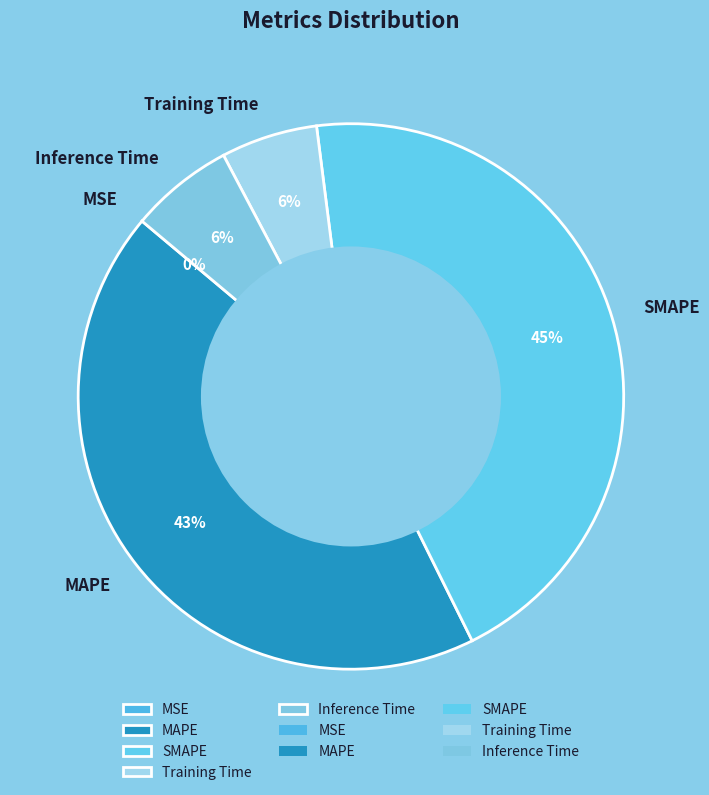

The Inference Time slice represents 6% of the pie. True or false?

True